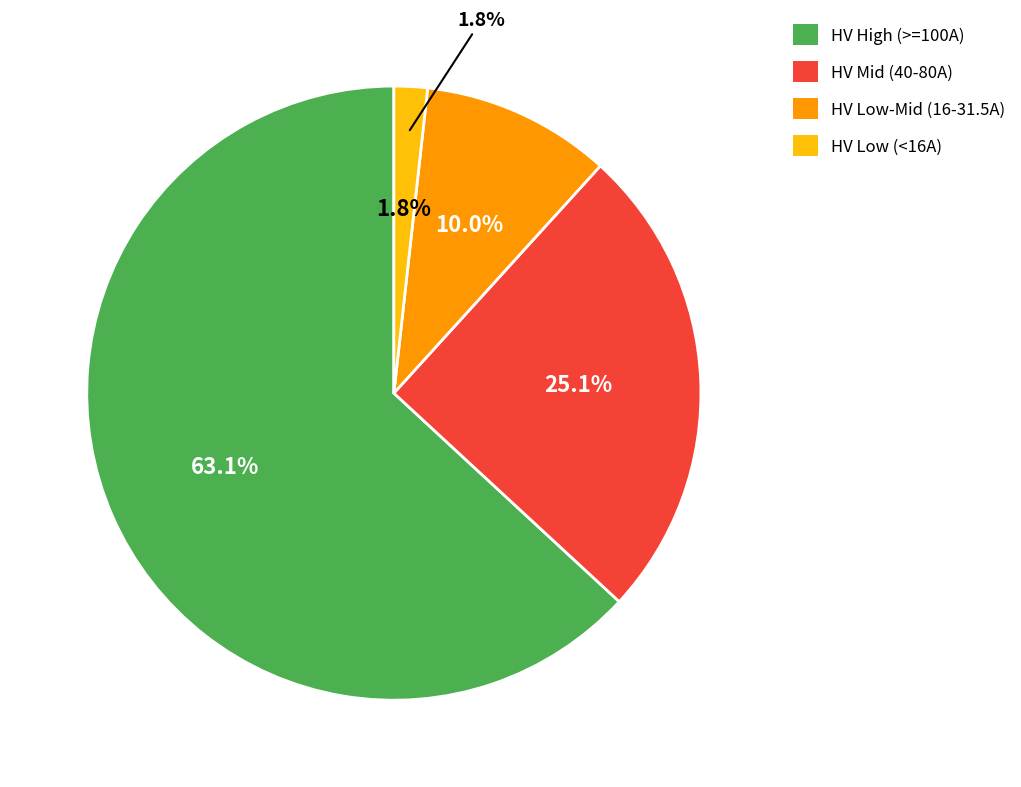

Does HV 31.5A represent more than half of the total?

No